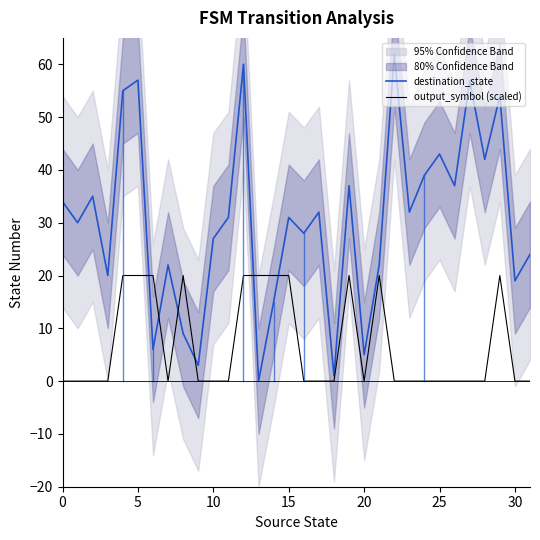

How many lines are shown in the chart?

2